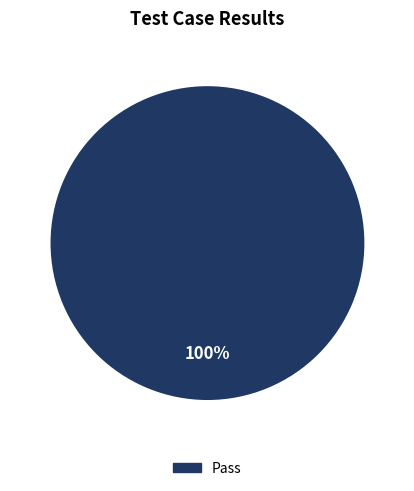

Is there any slice that represents more than half of the pie?

Yes